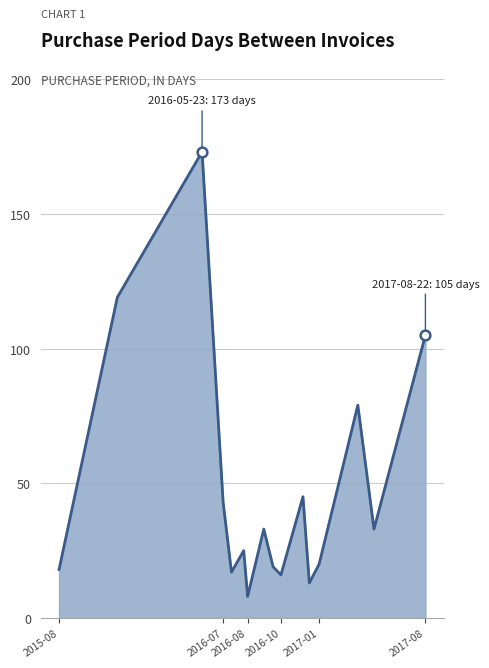

What is the minimum value shown in the chart?

8